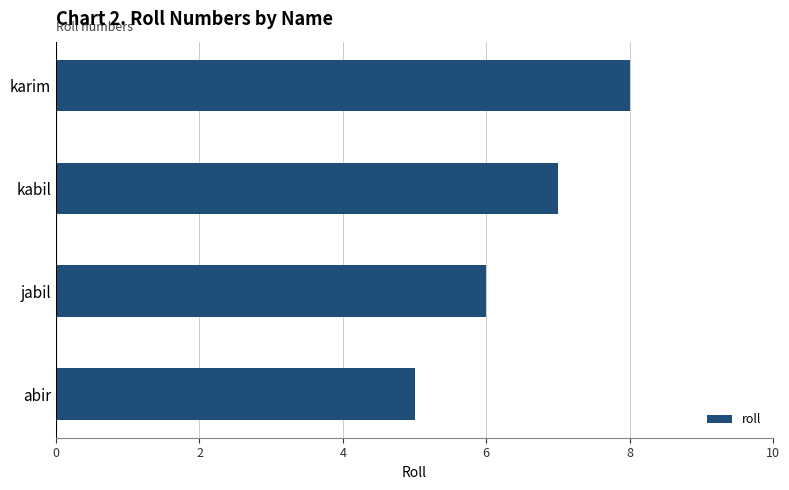

Rank the categories by value from highest to lowest.

karim, kabil, jabil, abir